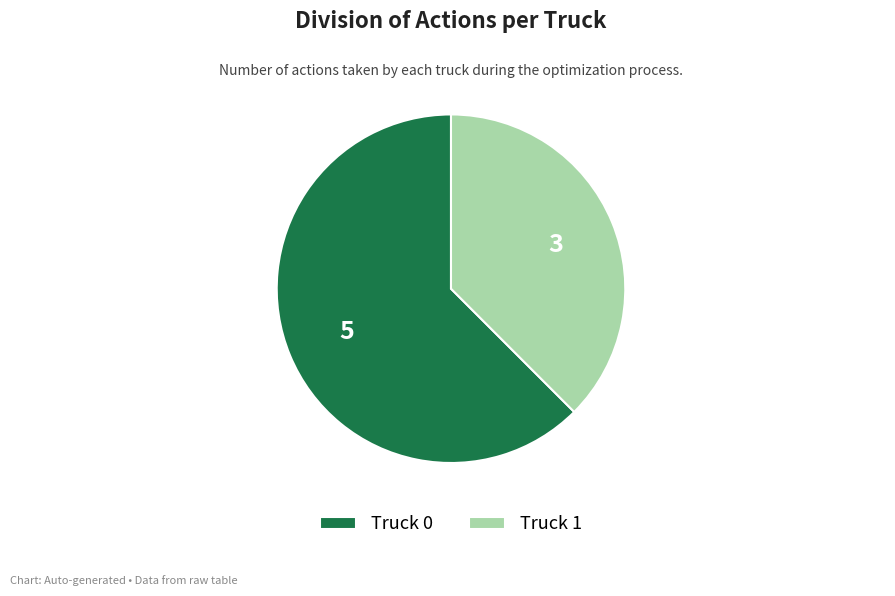

What is the ratio of the value at Truck 1 to the value at Truck 0?

0.6